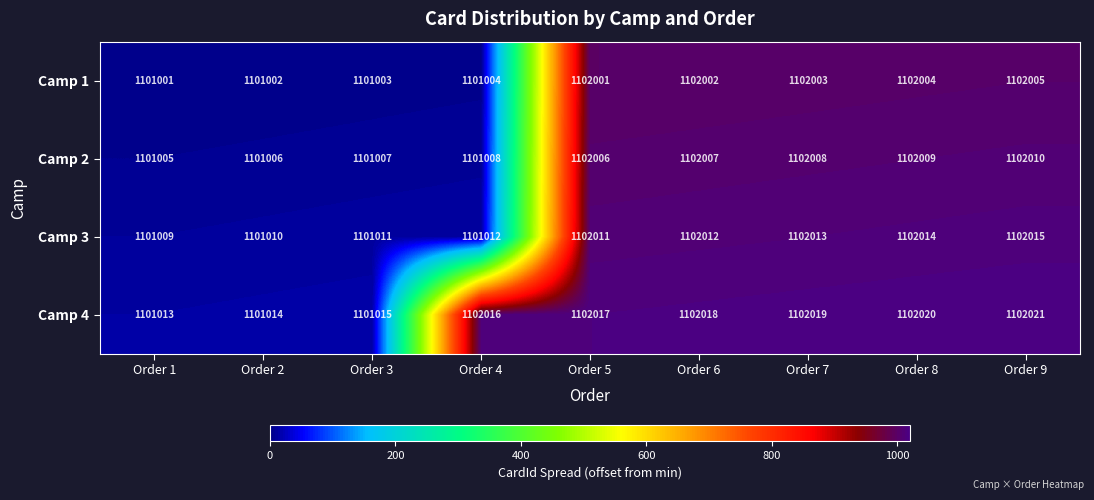

Which label corresponds to the largest value in the chart?

Order 9